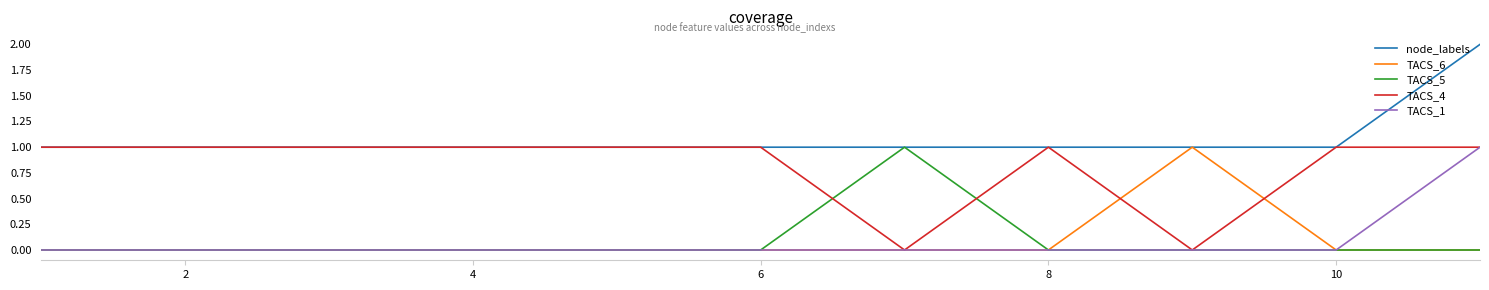

Which series has the largest total across all categories?

node_labels